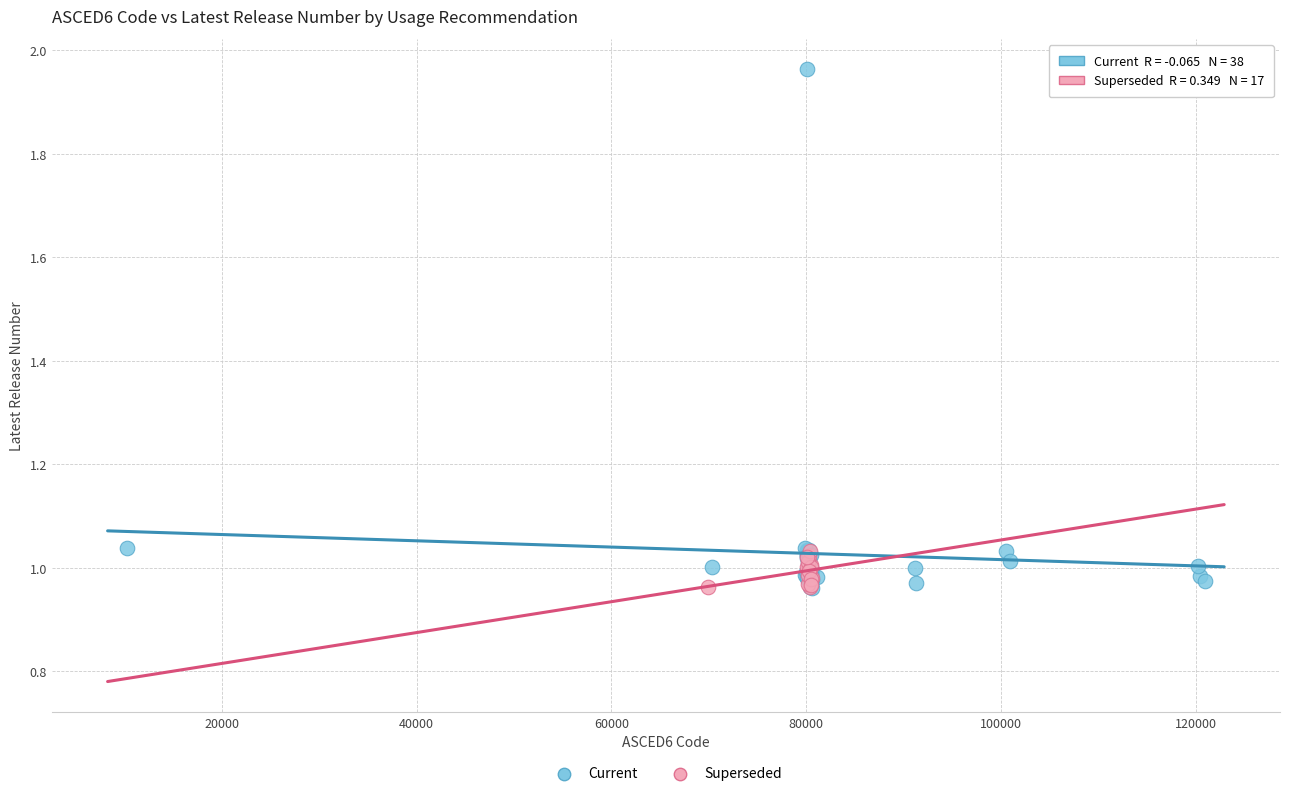

Which series contains the highest Y value?

Current